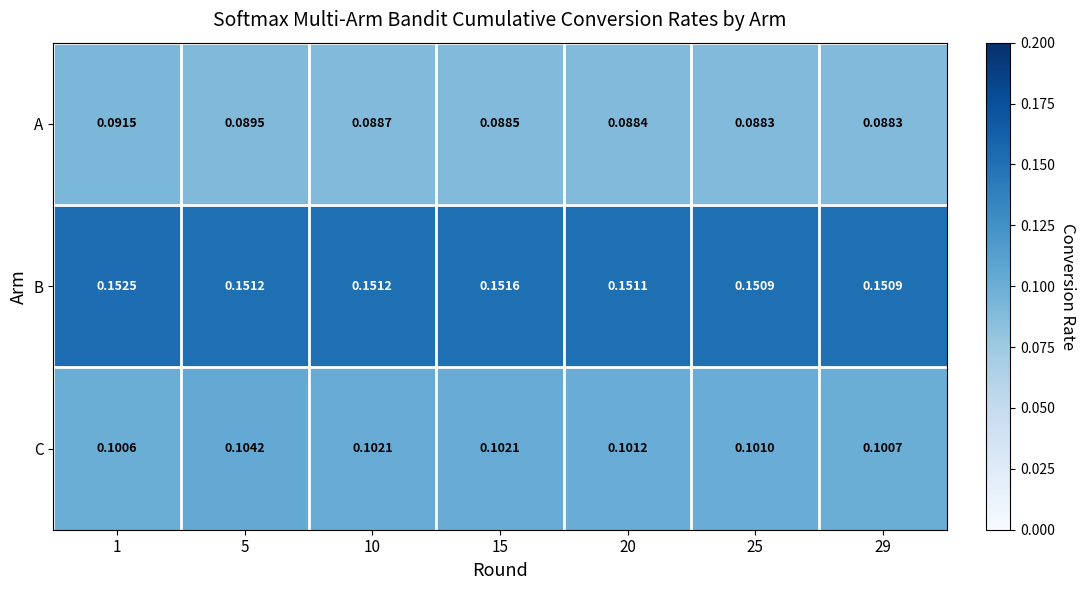

Rank the series by their average value, from lowest to highest.

A, C, B